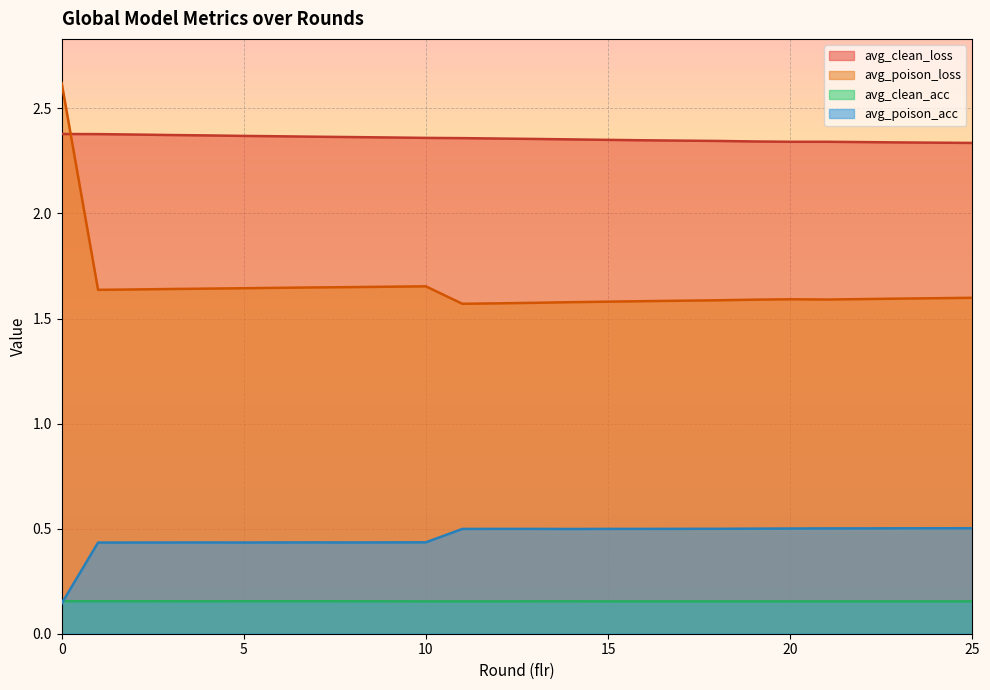

Which series has the largest total across all categories?

avg_clean_loss